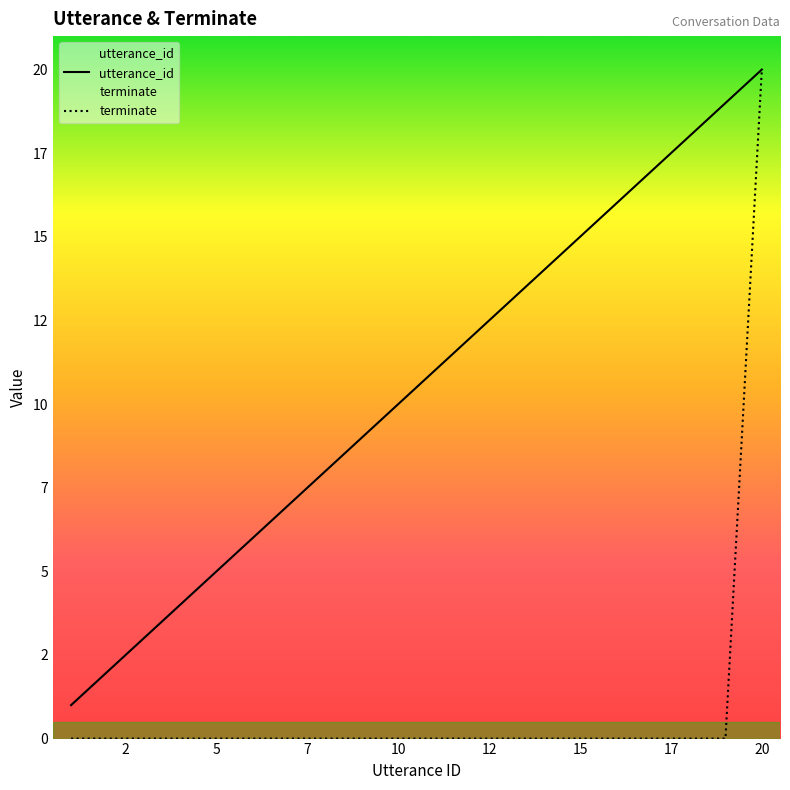

True or false: terminate has more than 2 points higher than both neighbors.

False